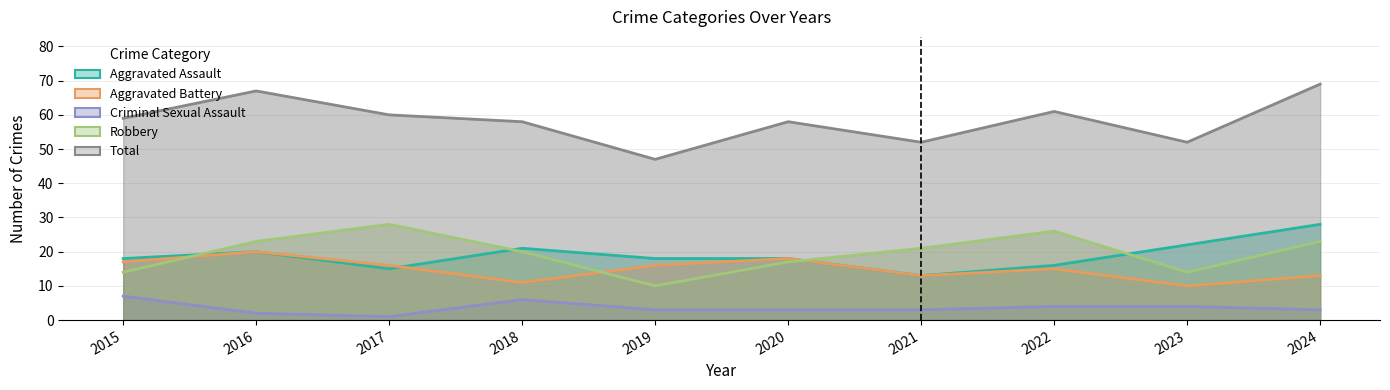

Reading left to right, transcribe all the data shown in this chart.

Aggravated Assault: 2015=18	2016=20	2017=15	2018=21	2019=18	2020=18	2021=13	2022=16	2023=22	2024=28
Aggravated Battery: 2015=17	2016=20	2017=16	2018=11	2019=16	2020=18	2021=13	2022=15	2023=10	2024=13
Criminal Sexual Assault: 2015=7	2016=2	2017=1	2018=6	2019=3	2020=3	2021=3	2022=4	2023=4	2024=3
Robbery: 2015=14	2016=23	2017=28	2018=20	2019=10	2020=17	2021=21	2022=26	2023=14	2024=23
Total: 2015=59	2016=67	2017=60	2018=58	2019=47	2020=58	2021=52	2022=61	2023=52	2024=69